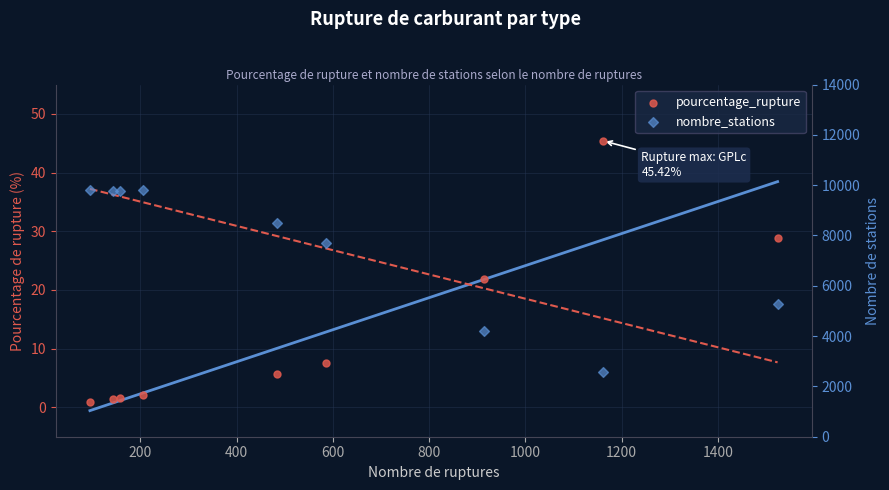

Which series has the largest total across all categories?

nombre_stations